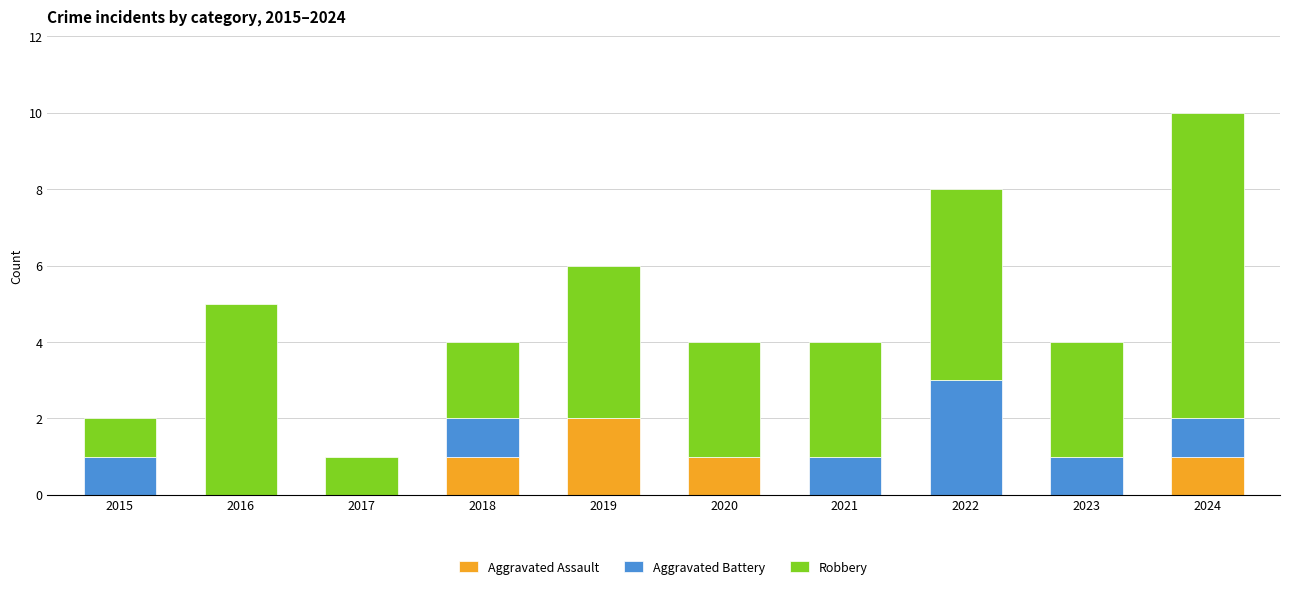

Is it true that Aggravated Assault equals 1 at 2019?

False